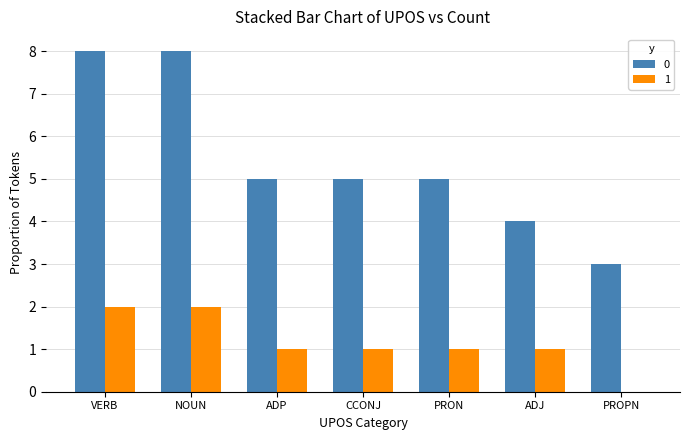

Reading right to left, extract all data points from this chart.

0: PROPN=3	ADJ=4	PRON=5	CCONJ=5	ADP=5	NOUN=8	VERB=8
1: PROPN=0	ADJ=1	PRON=1	CCONJ=1	ADP=1	NOUN=2	VERB=2